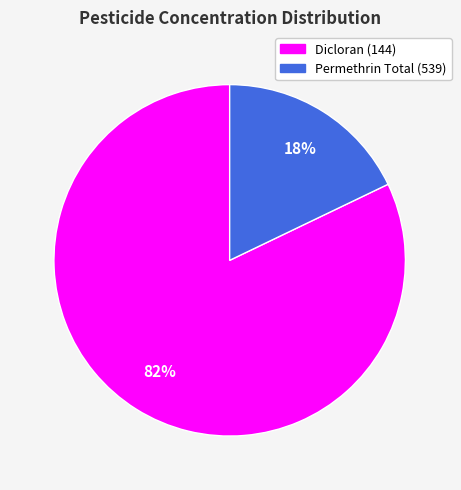

Which has a higher value, Dicloran (144) or Permethrin Total (539)?

Dicloran (144)